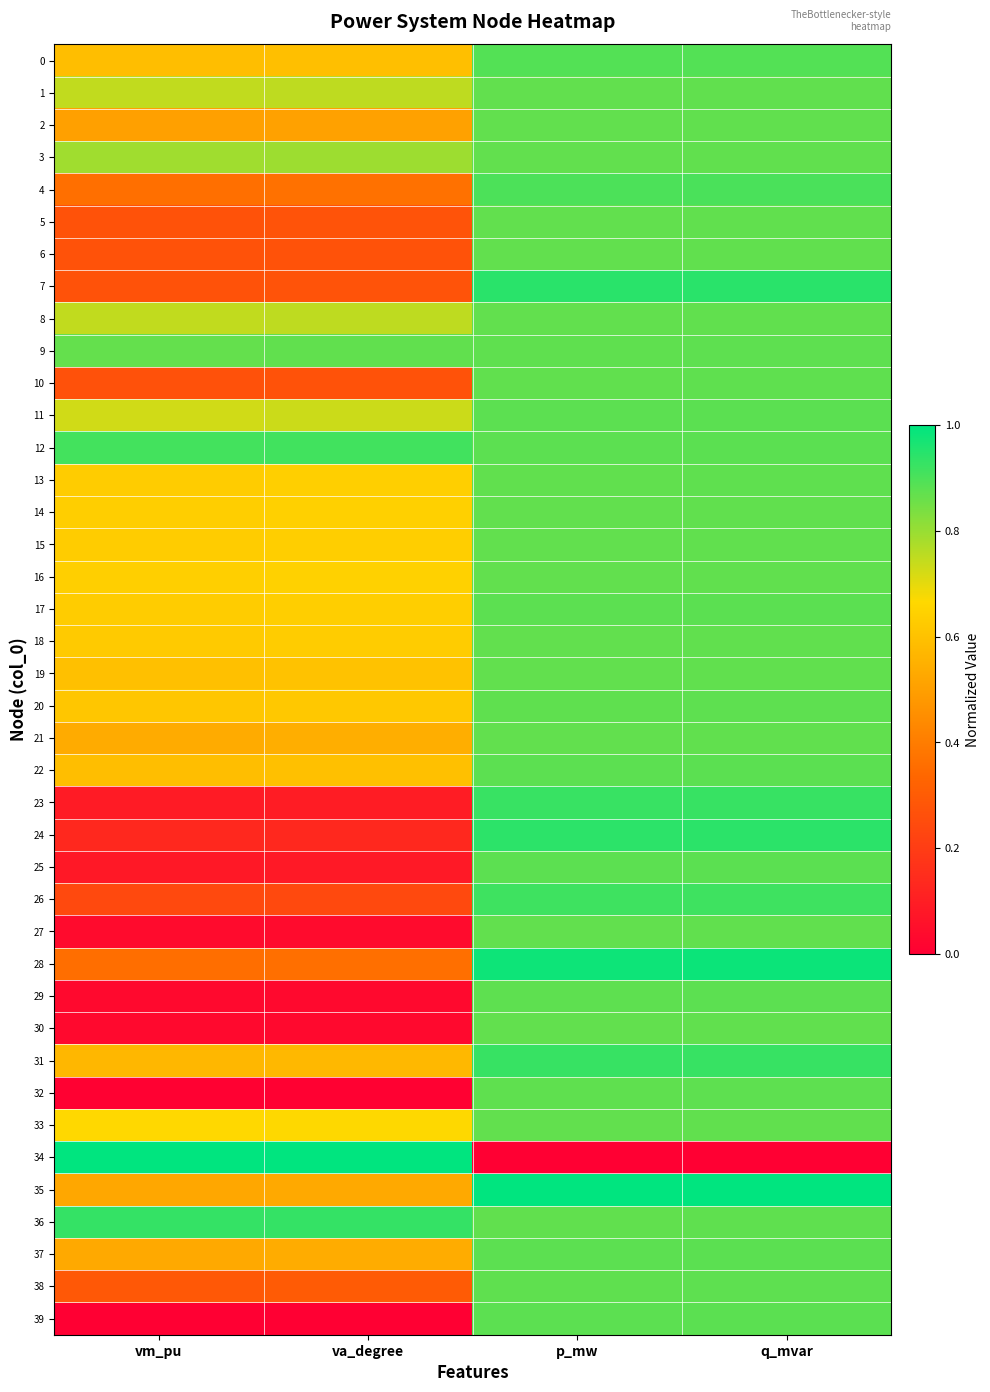

What is the spread (max minus min) of values at q_mvar?

1.0